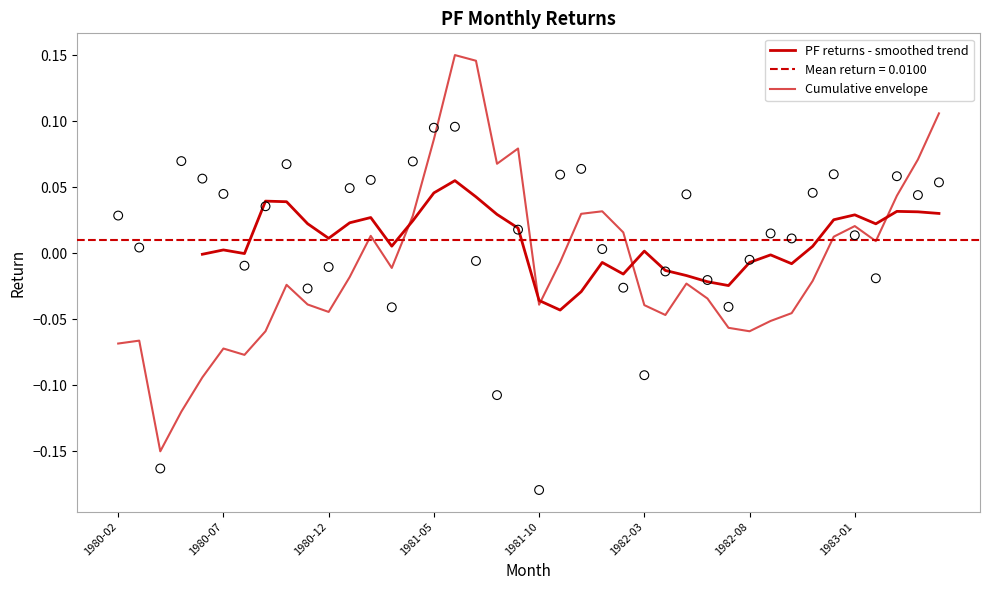

What is the change in value from 1980-04 to 1982-03?

+0.1